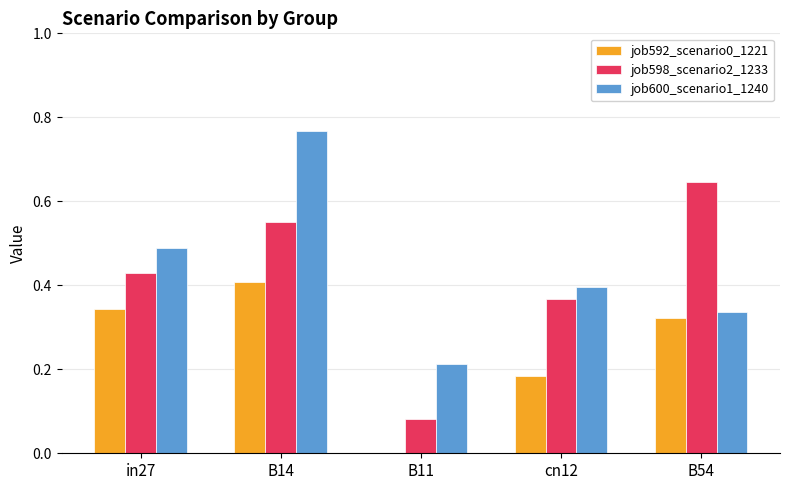

The value of job598_scenario2_1233 at cn12 is 0.4. True or false?

True